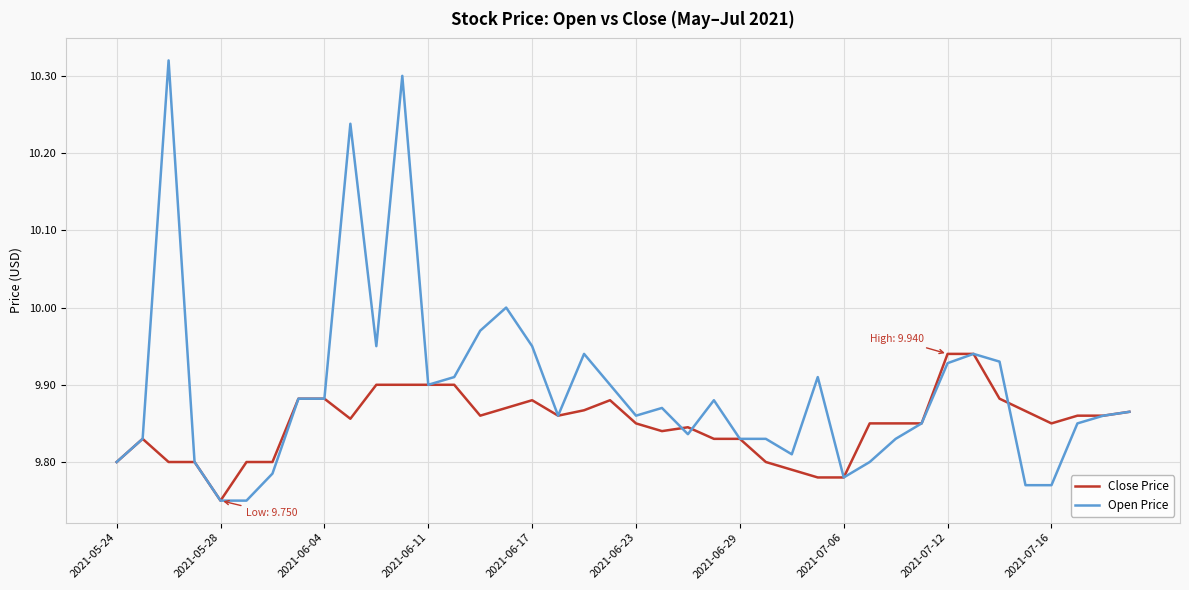

True or false: Open Price and Close Price intersect in this chart.

True